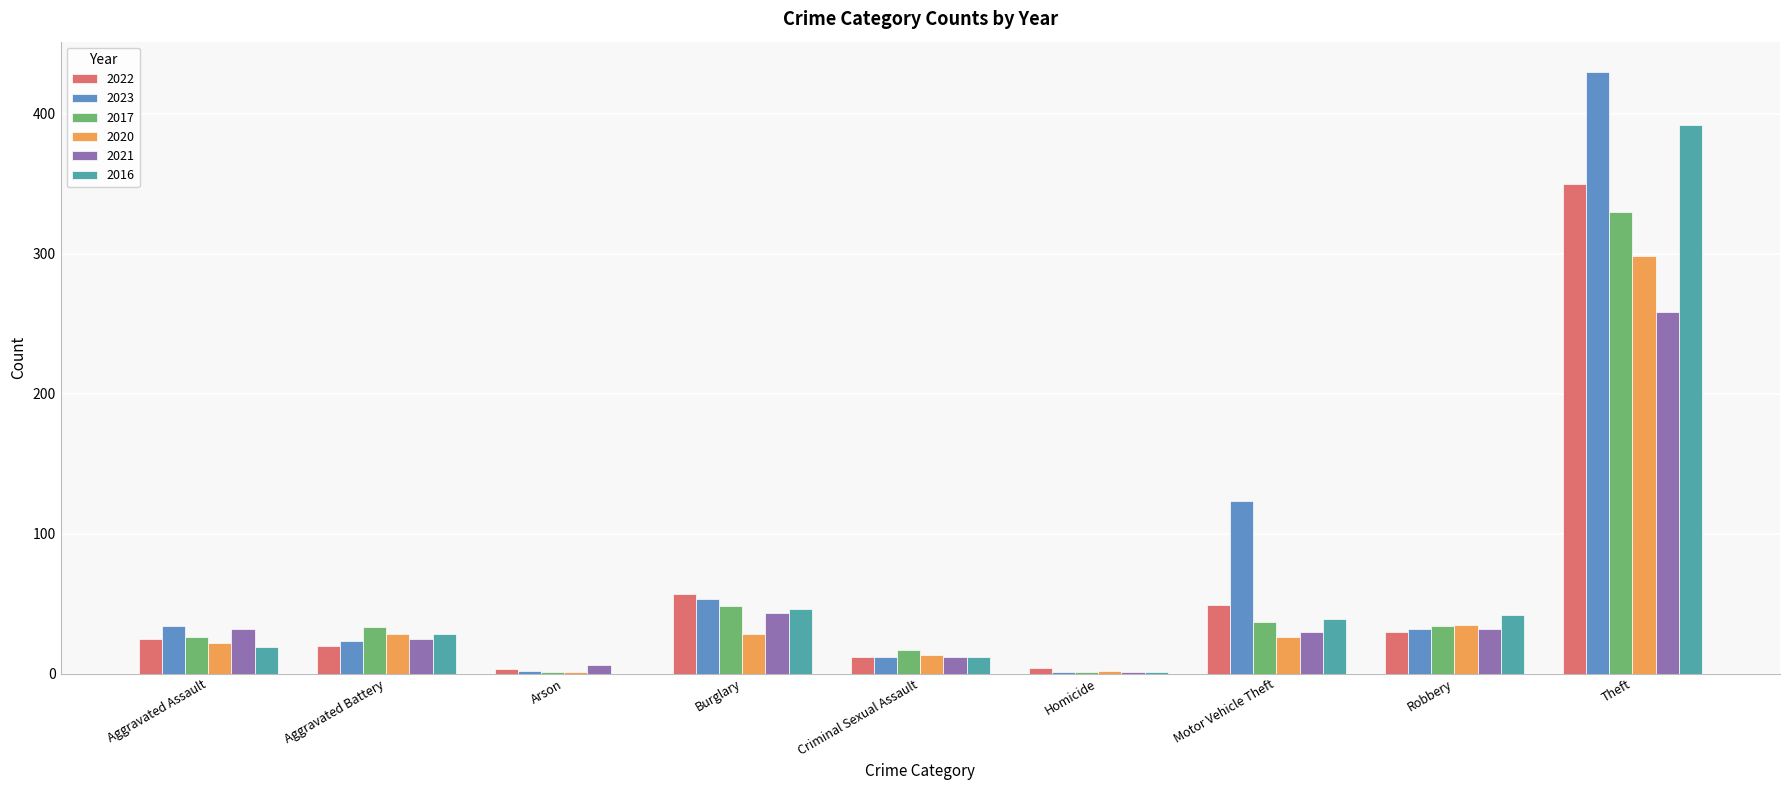

The value of 2017 at Motor Vehicle Theft is 37. True or false?

True